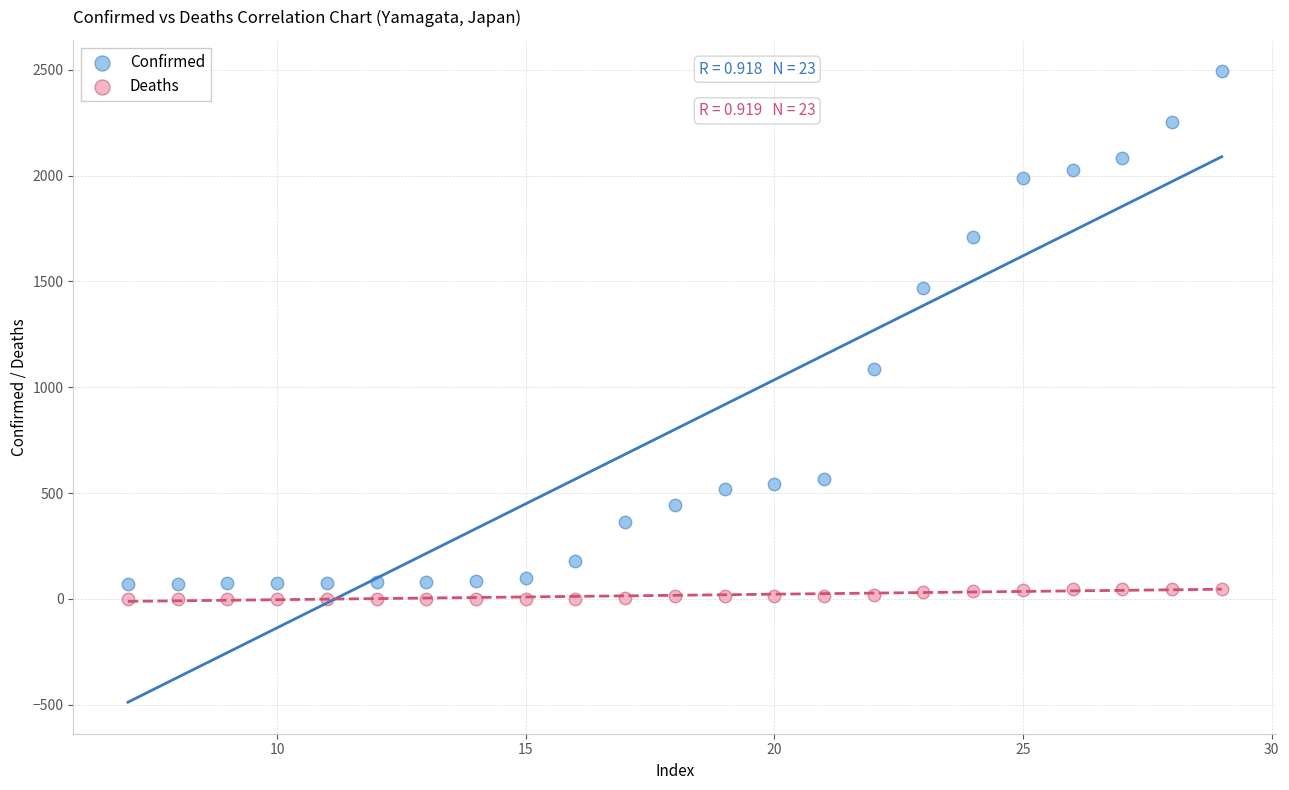

Across all data points, what is the range of X values (max minus min)?

22